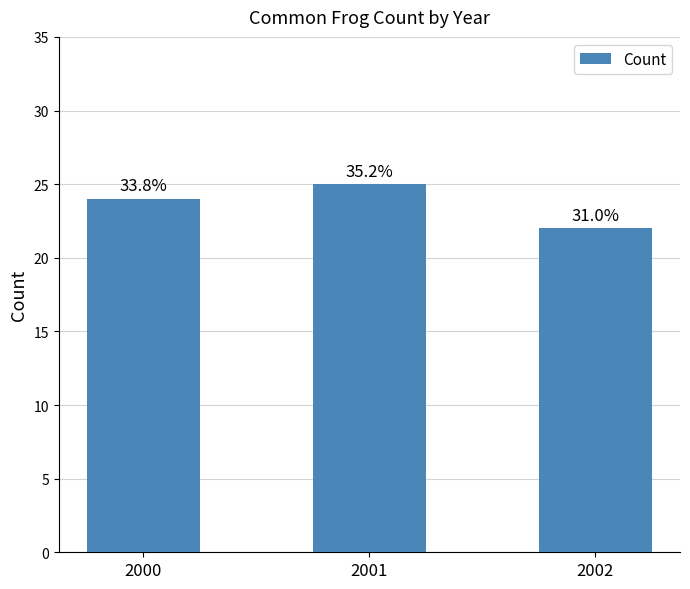

Where does the data first go above 24?

2001